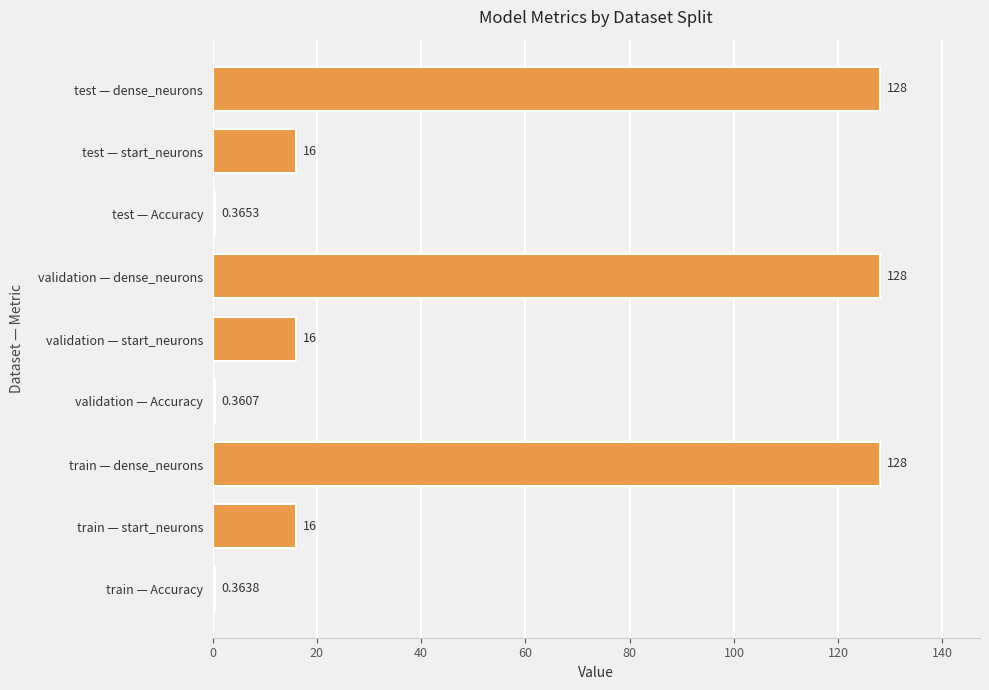

What is the sum of the values at validation — start_neurons and test — dense_neurons?

144.0